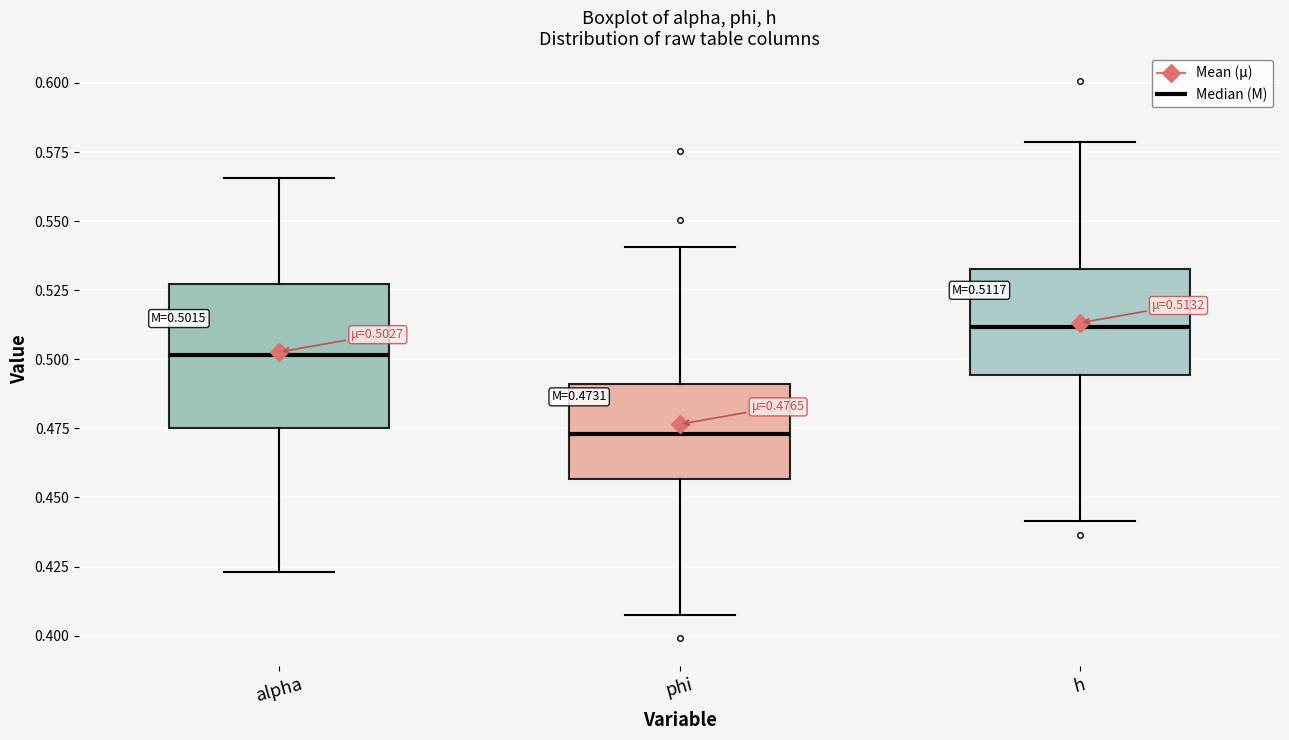

Which box has the highest median line?

h